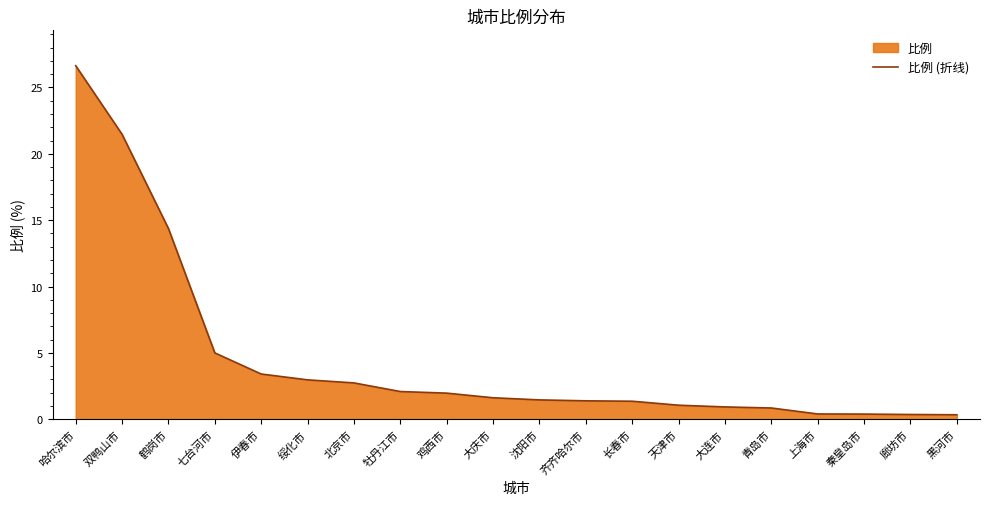

What is the difference between the values at 大庆市 and 七台河市?

3.4